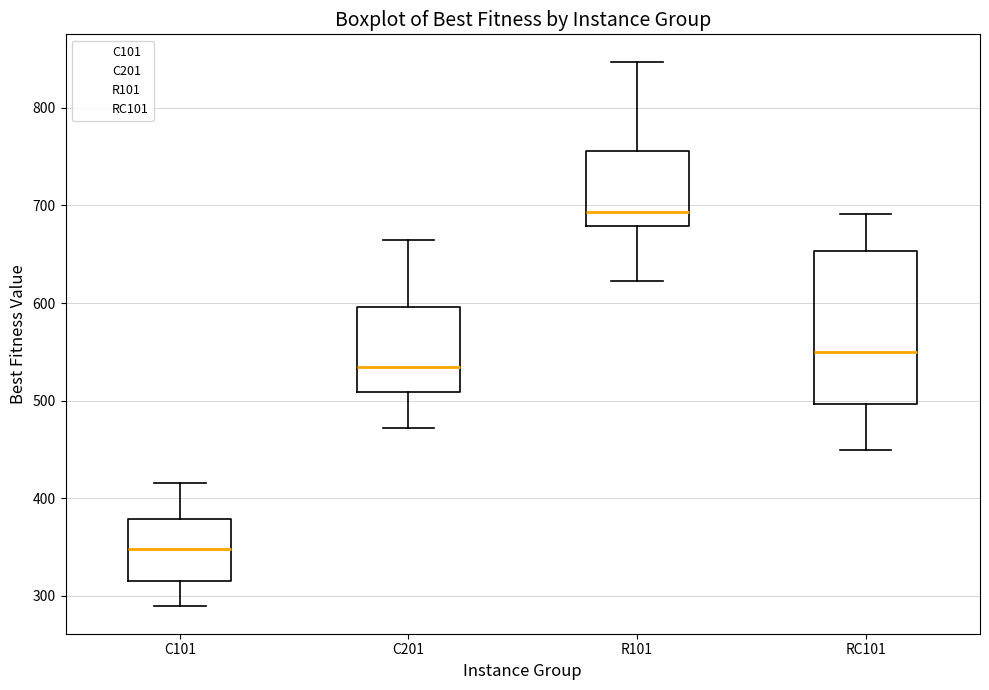

Which box has the highest median line?

R101